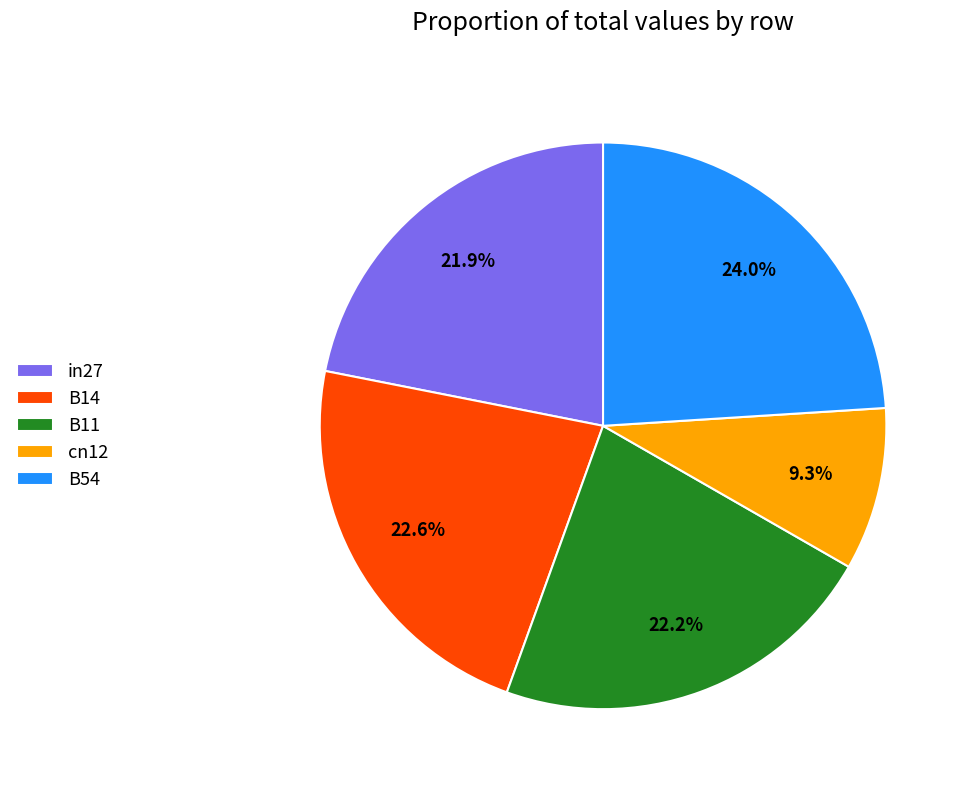

To the nearest percent, what is the difference between the largest and smallest slice percentages?

15%